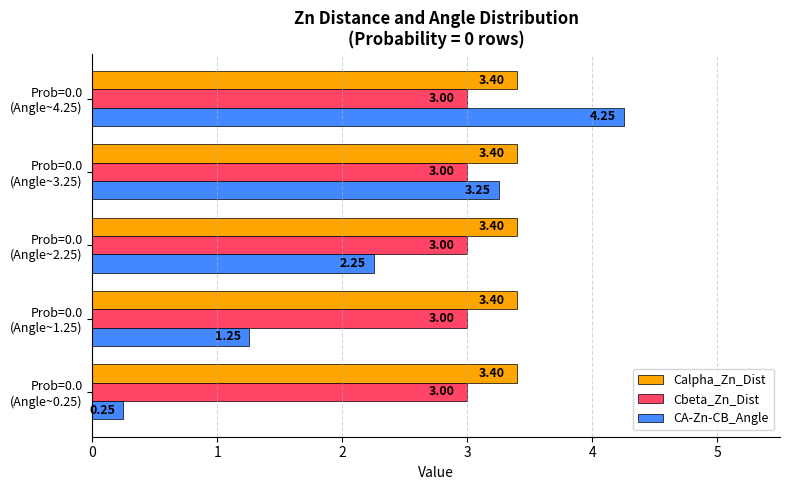

At which label is CA-Zn-CB_Angle closest to 2?

Prob=0.0
(Angle~2.25)